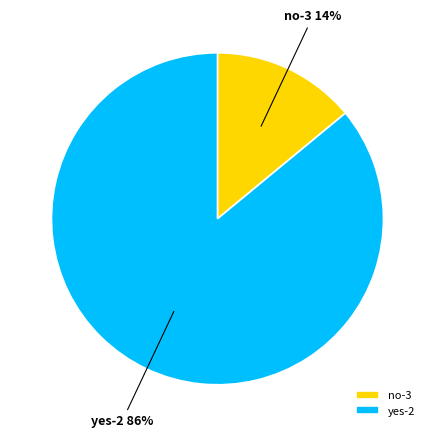

To the nearest percent, what is the difference between the largest and smallest slice percentages?

72%